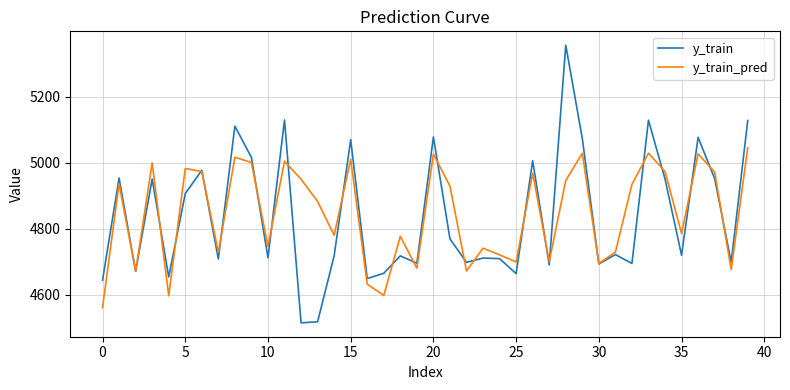

Which series has the widest spread of values?

y_train